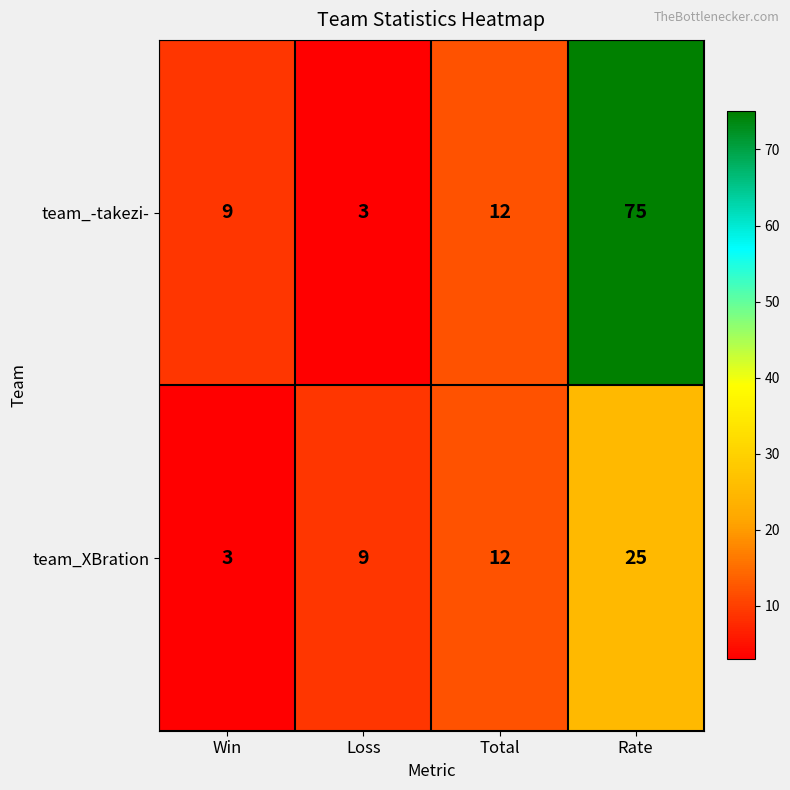

What is the greatest value displayed?

75